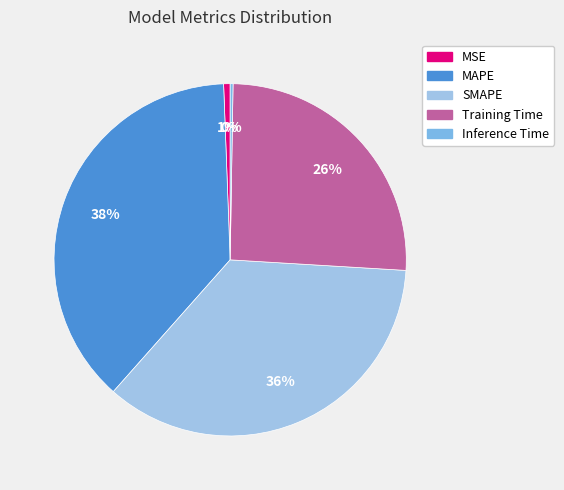

Is the sum of MAPE and Training Time greater than half?

Yes